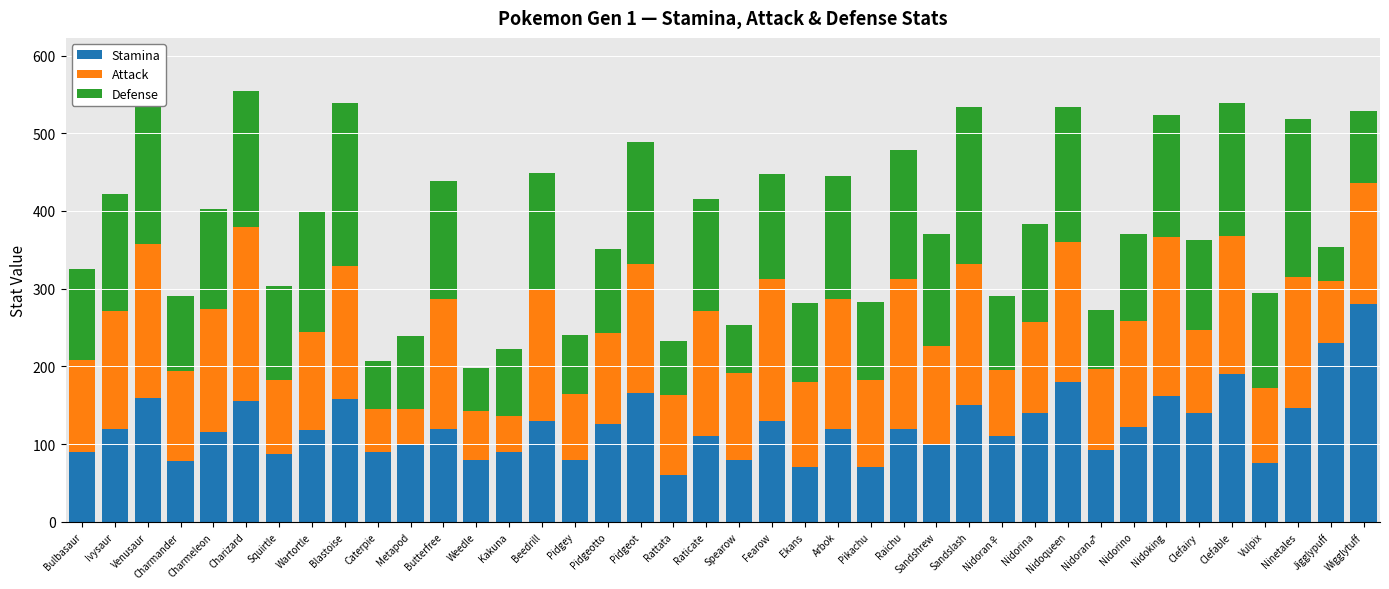

What is the total value across all series at Raichu?

478